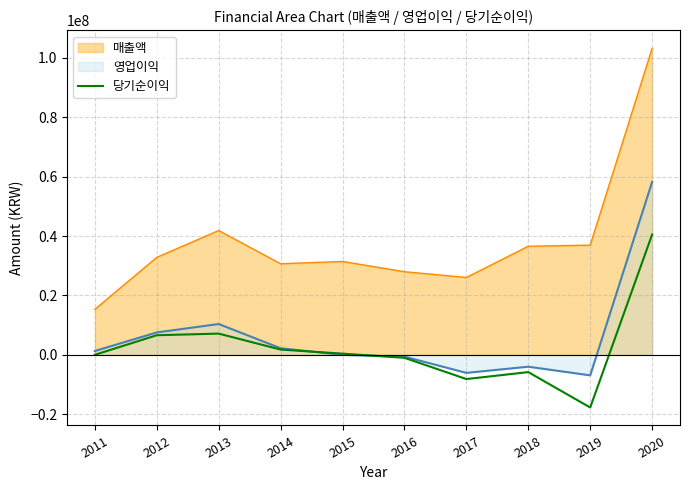

The chart shows a value of 7157754 at 2013. True or false?

True